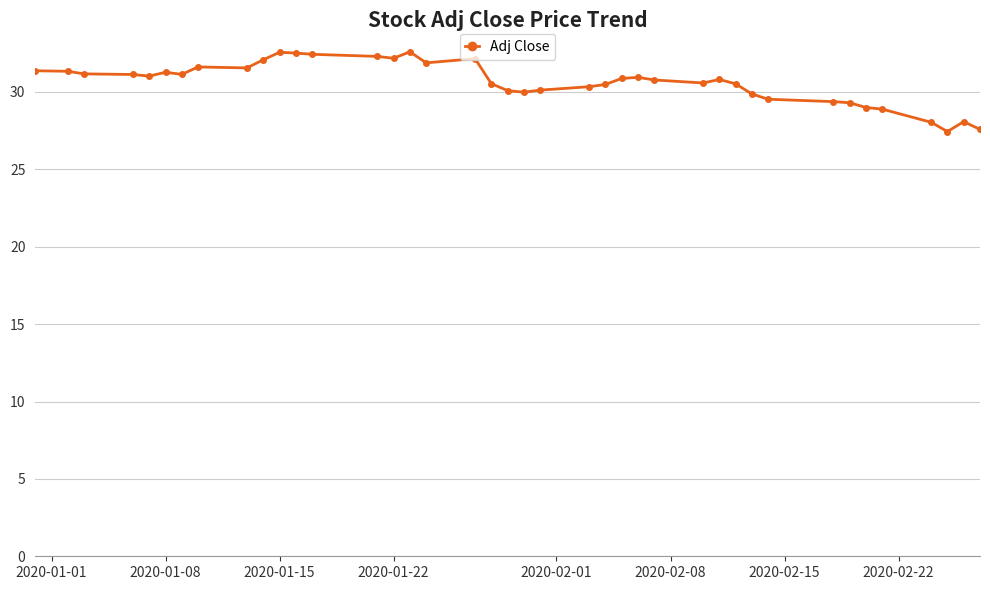

True or false: there are more than 0 points higher than both neighbors.

True